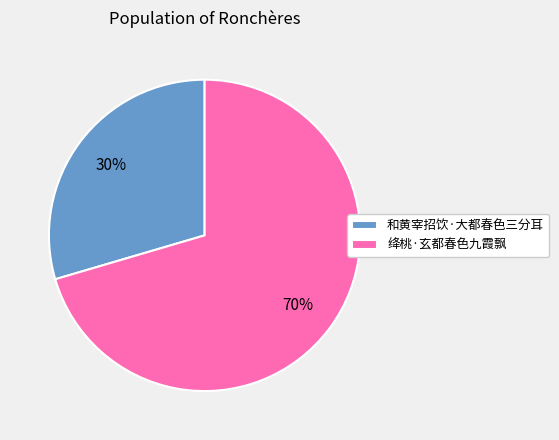

Between 和黄宰招饮·大都春色三分耳 and 绛桃·玄都春色九霞飘, which is larger?

绛桃·玄都春色九霞飘